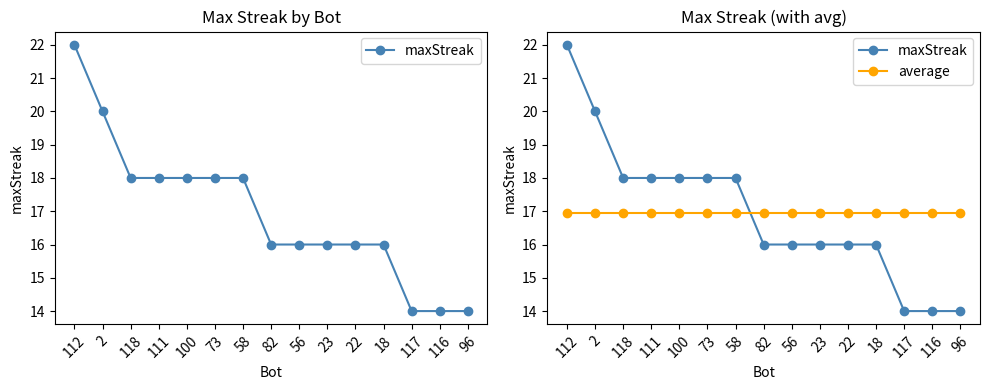

Between 100 and 22, which series saw the biggest shift?

maxStreak